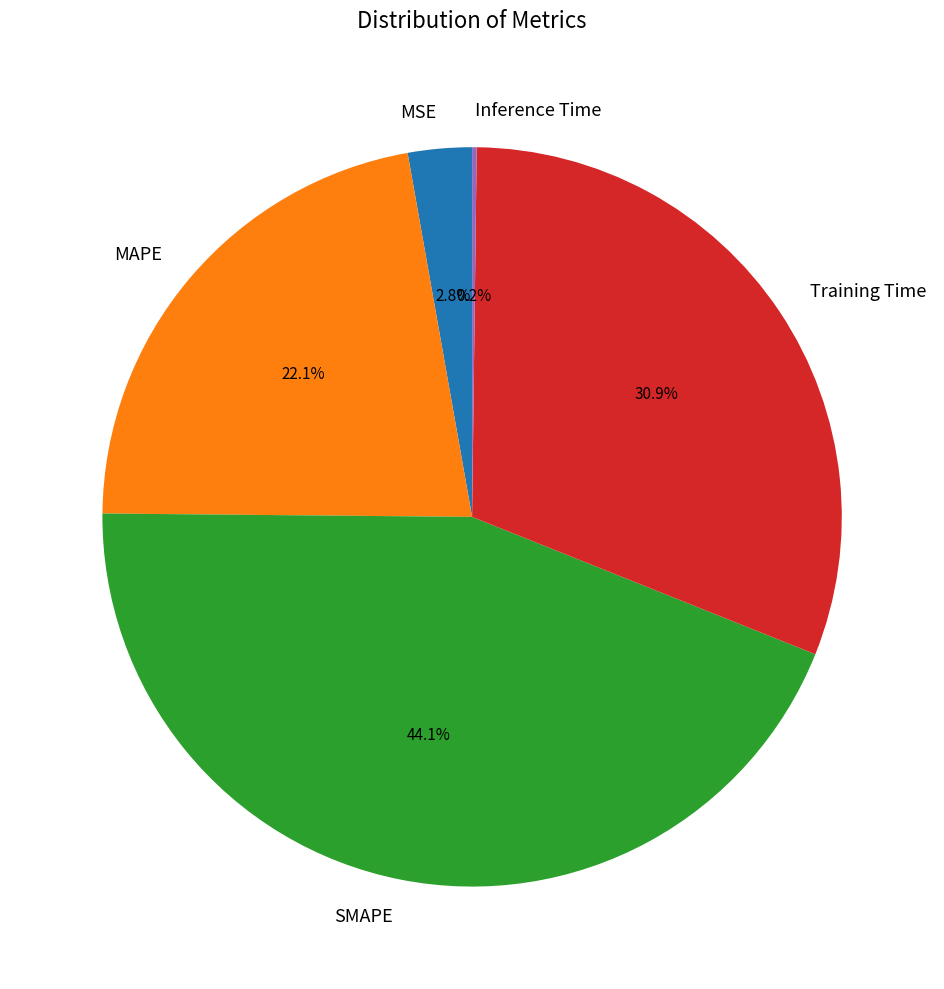

Is Training Time the majority of the pie?

No